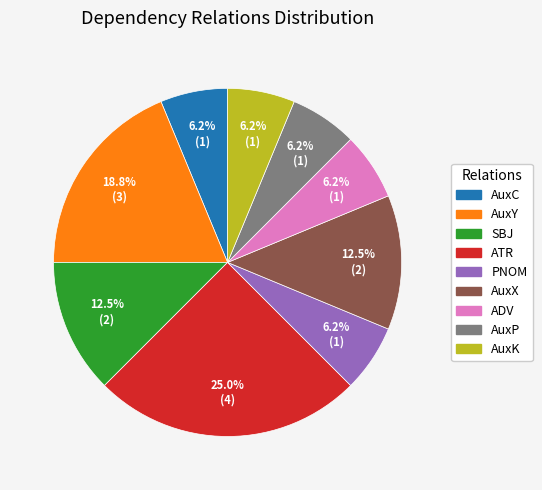

Count the number of slices in the pie.

9